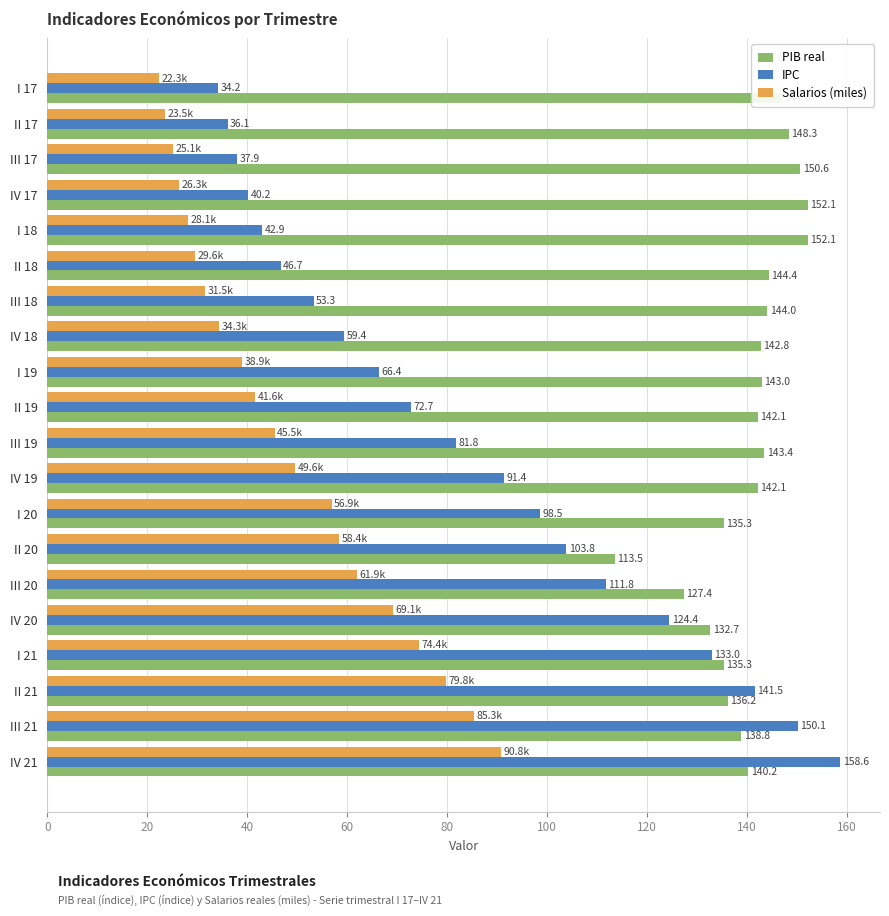

At which category does the chart reach its peak across all series?

IV 21